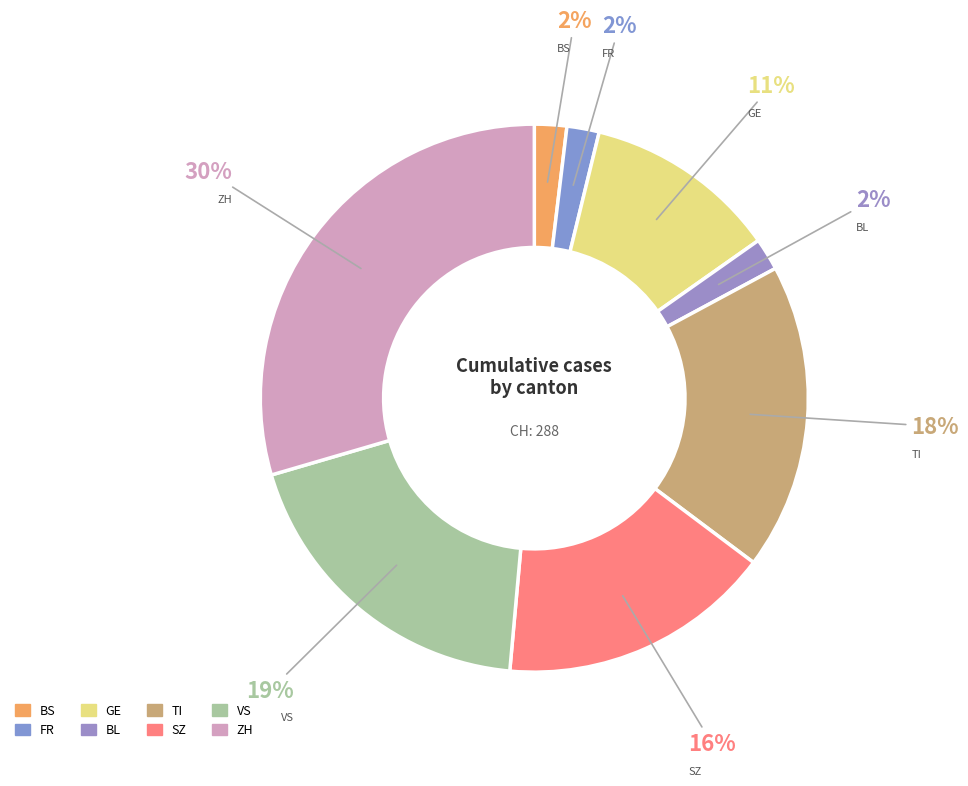

What is the largest slice in the pie chart?

ZH